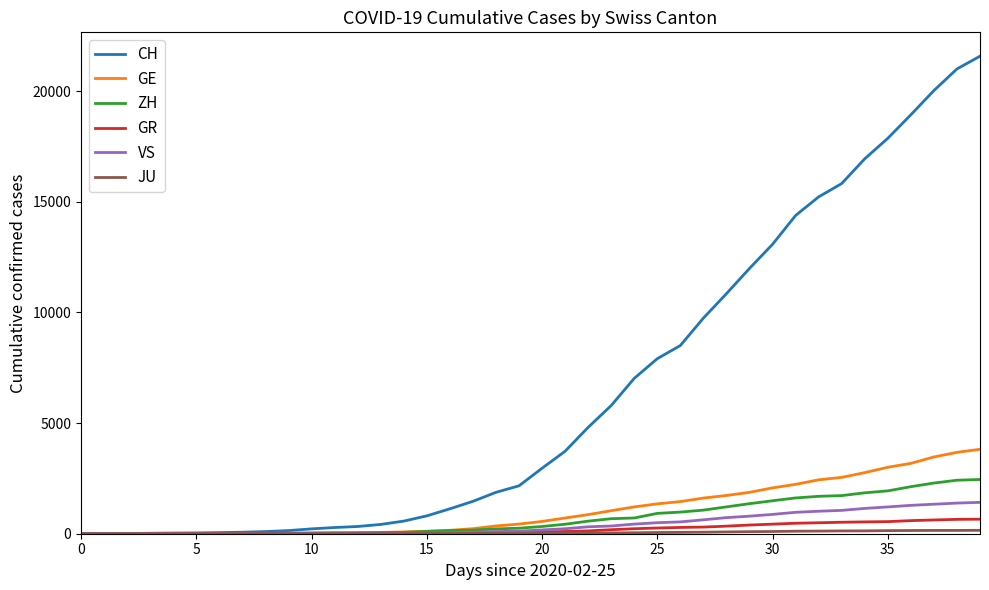

What is the highest value of the GR series?

657